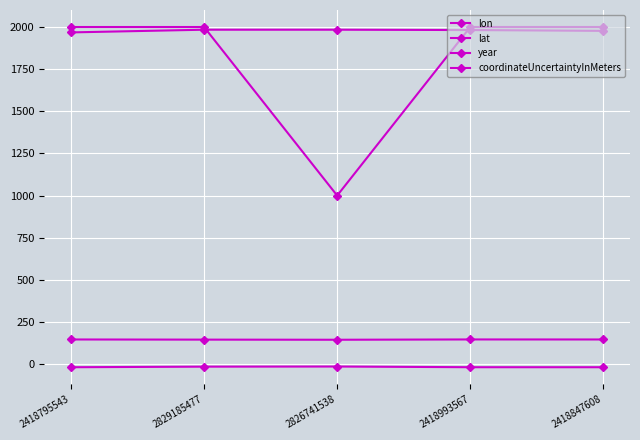

True or false: lon has more than 1 interior local peaks.

False